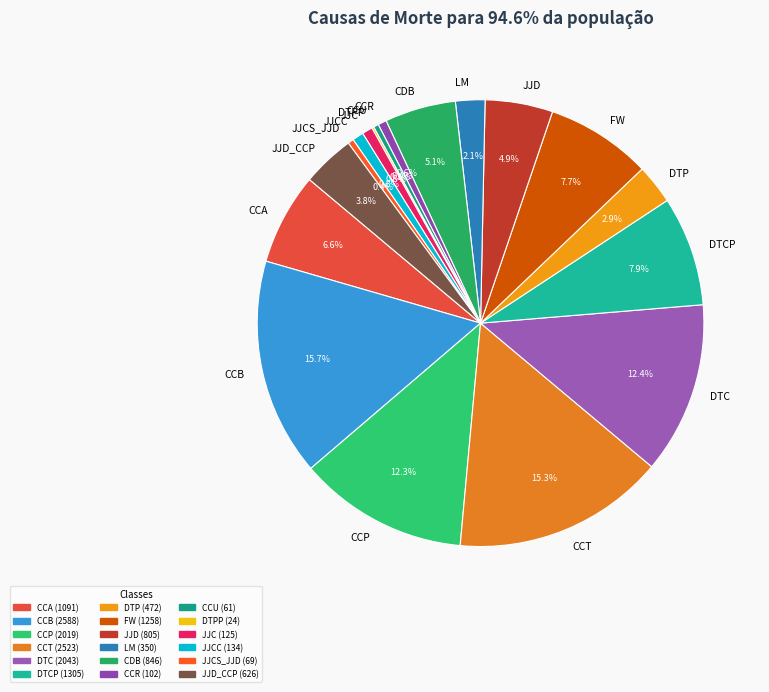

Is there a majority slice in this chart?

No